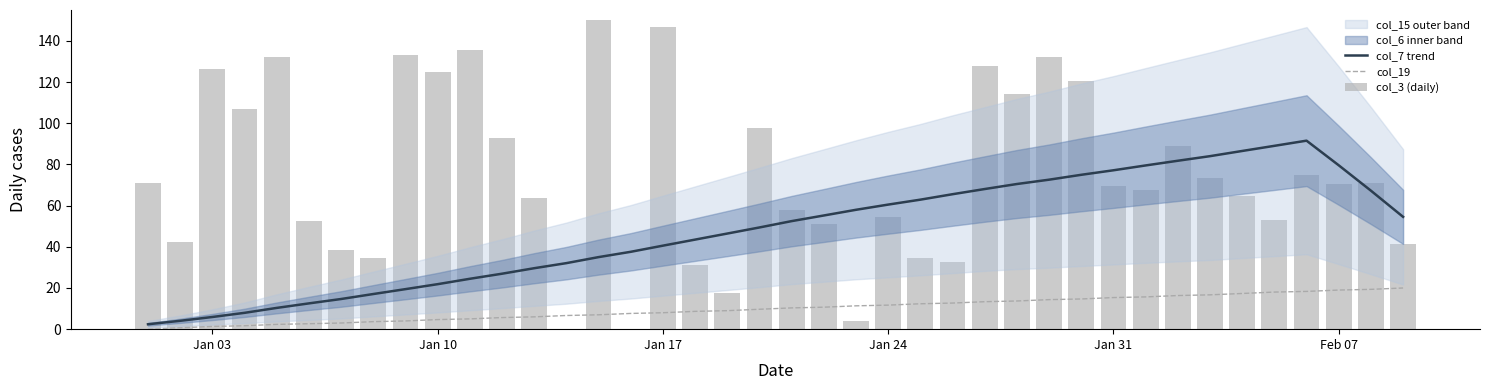

Reading left to right, what are all the values shown in this chart?

col_7 trend: 2.4	4.1	5.9	7.9	10.3	12.5	14.6	17.1	19.4	21.8	24.5	26.9	29.6	32.1	35.0	37.6	40.6	43.5	46.4	49.4	52.5	55.2	58.0	60.5	62.9	65.5	68.1	70.5	72.6	75.0	77.2	79.5	81.8	84.0	86.5	89.0	91.5	79.6	67.3	54.5
col_19: 0.0	0.7	1.3	1.7	2.3	2.6	3.0	3.6	4.0	4.7	5.0	5.6	6.0	6.6	7.0	7.6	8.0	8.6	9.0	9.7	10.3	10.7	11.3	11.7	12.3	12.7	13.3	13.7	14.3	14.7	15.3	15.7	16.3	16.7	17.3	18.0	18.3	19.0	19.3	20.0
col_3 (daily): 70.9	42.5	126.2	107.2	132.2	52.5	38.5	34.5	133.4	124.7	135.7	92.7	63.6	0.0	150.0	0.2	146.6	31.1	17.7	97.7	57.7	51.1	4.2	54.6	34.6	32.7	127.7	114.1	132.4	120.4	69.6	67.5	88.8	73.6	64.7	53.2	75.0	70.6	71.0	41.5